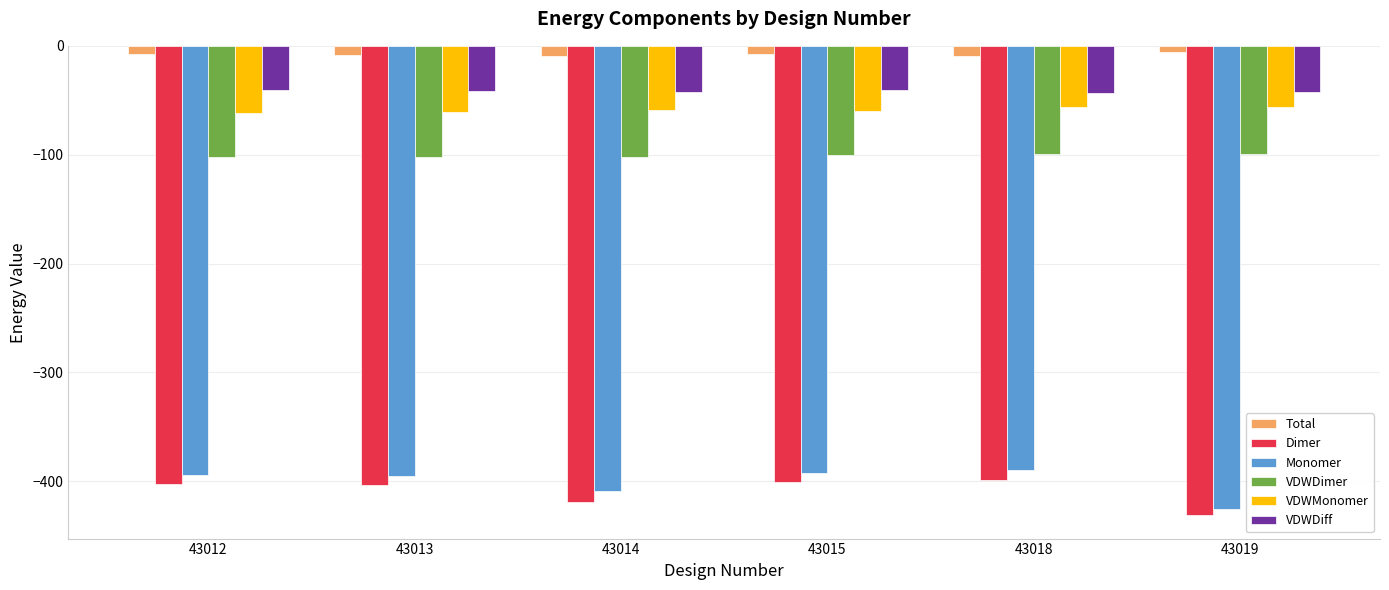

What is the minimum value for VDWDiff?

-42.9